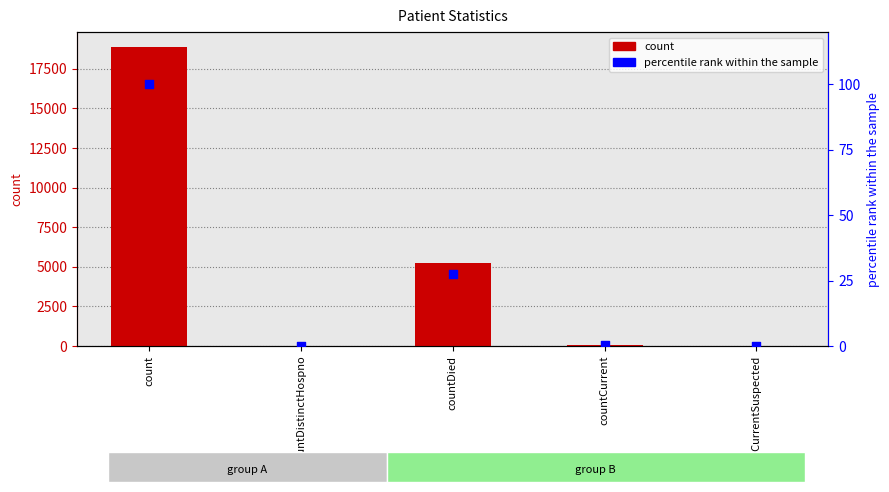

Which series contains the lowest Y value?

count